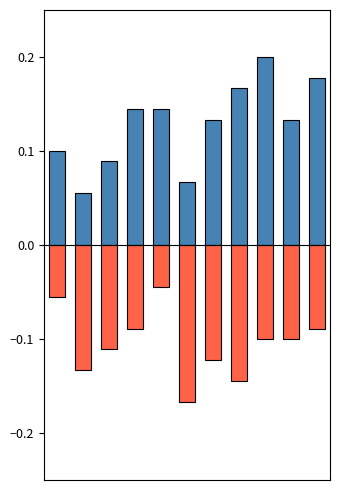

Reading right to left, transcribe all the data shown in this chart.

Aggravated Assault: 10=0.2	9=0.1	8=0.2	7=0.2	6=0.1	5=0.1	4=0.1	3=0.1	2=0.1	1=0.1	0=0.1
Robbery: 10=-0.1	9=-0.1	8=-0.1	7=-0.1	6=-0.1	5=-0.2	4=-0.0	3=-0.1	2=-0.1	1=-0.1	0=-0.1